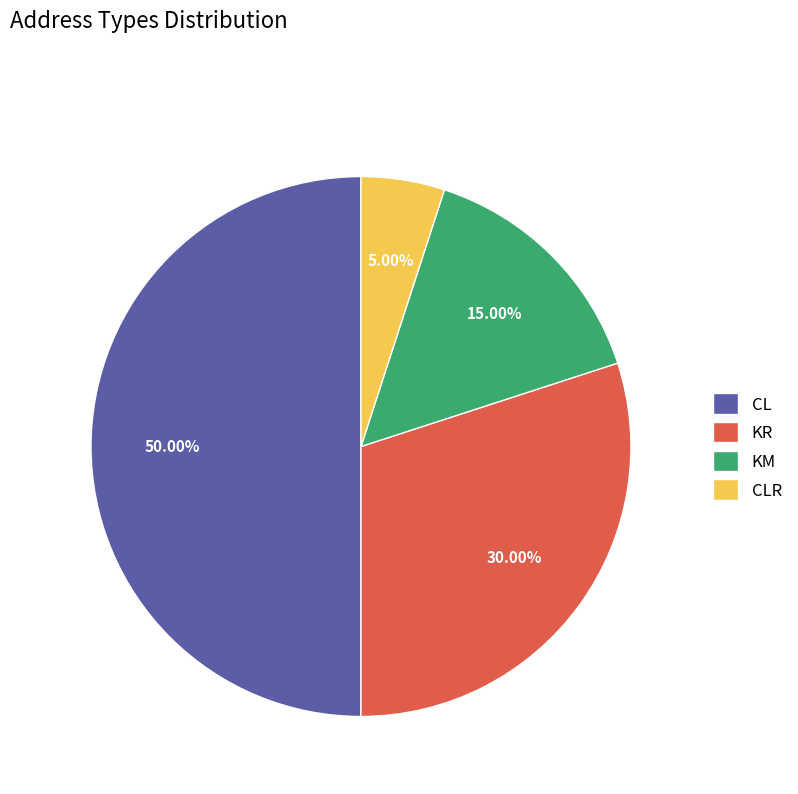

Rank the categories by value from highest to lowest.

CL, KR, KM, CLR